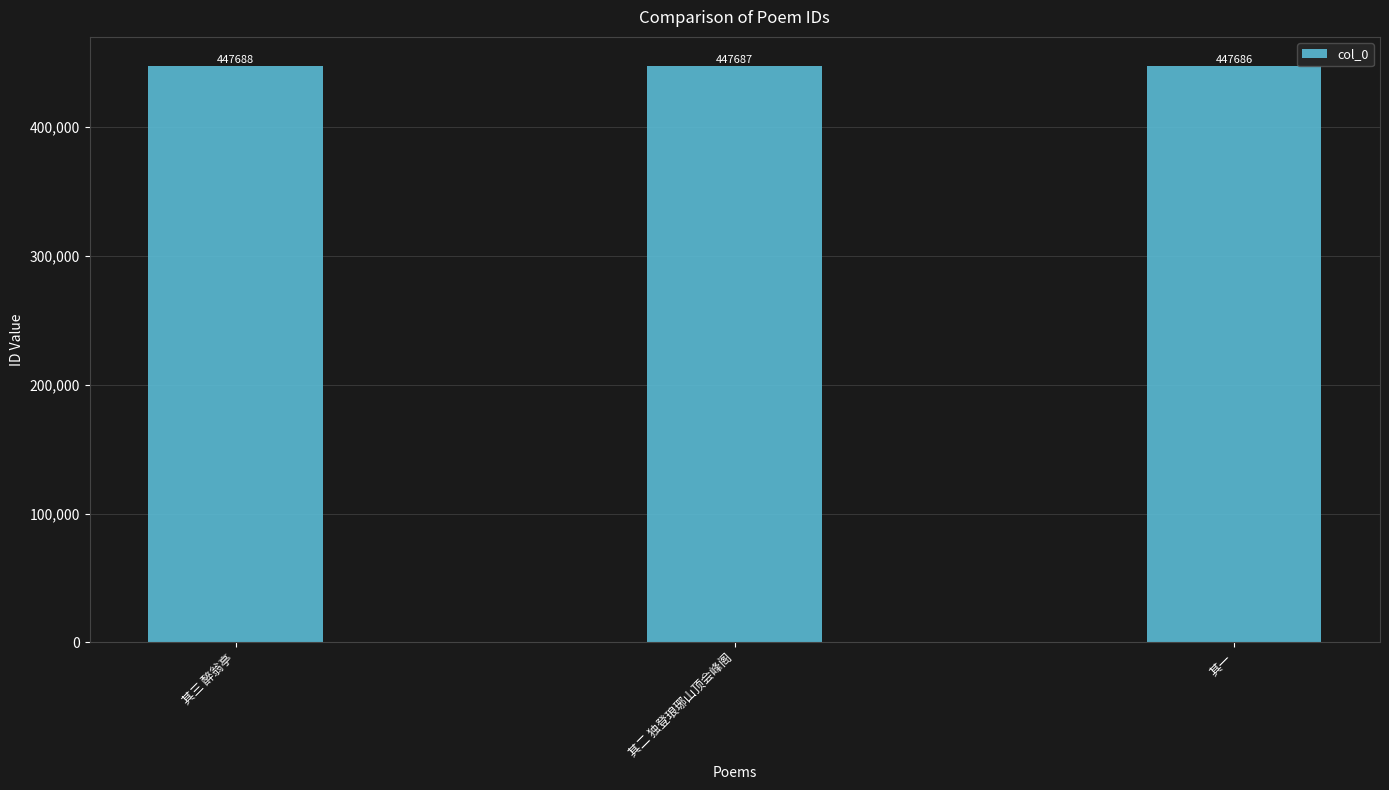

Rank the categories by value from lowest to highest.

其一, 其二 独登琅琊山顶会峰阁, 其三 醉翁亭